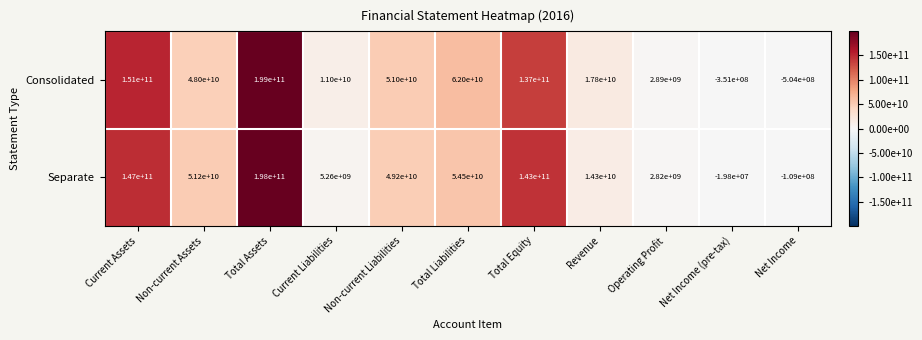

How many values in Separate are below zero?

2